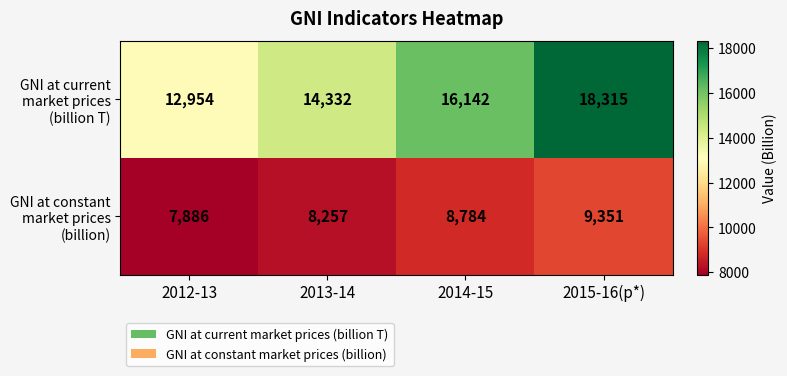

What is the spread (max minus min) of values at 2015-16(p*)?

8964